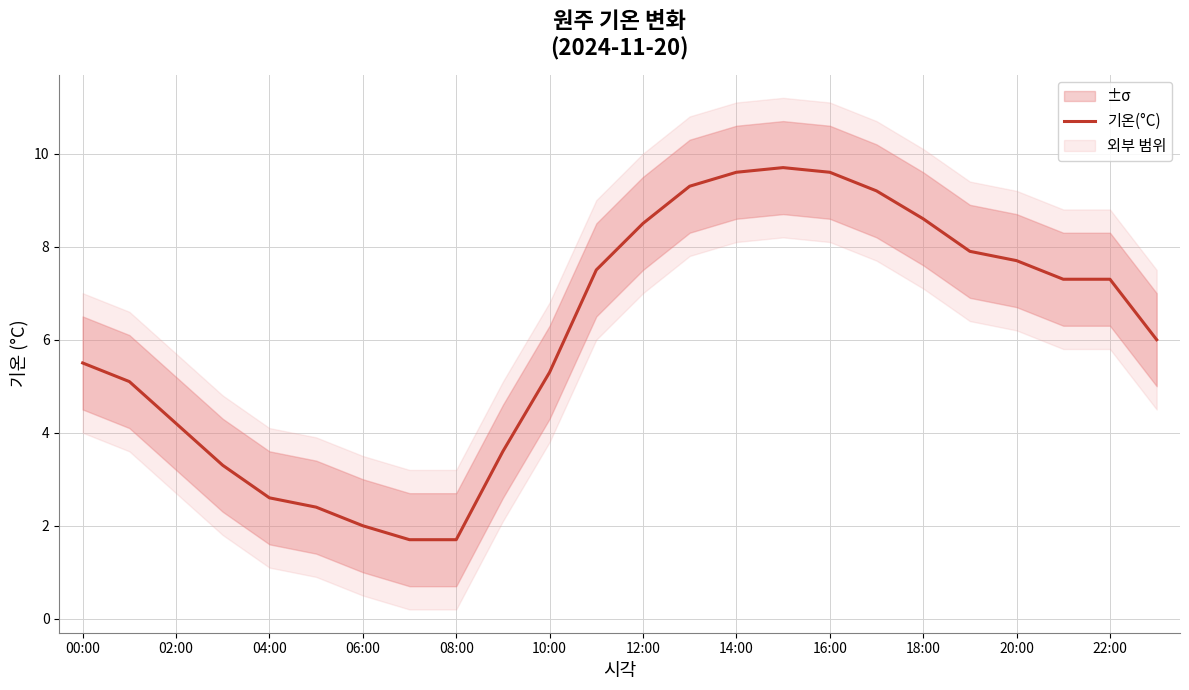

How many lines are shown in the chart?

1